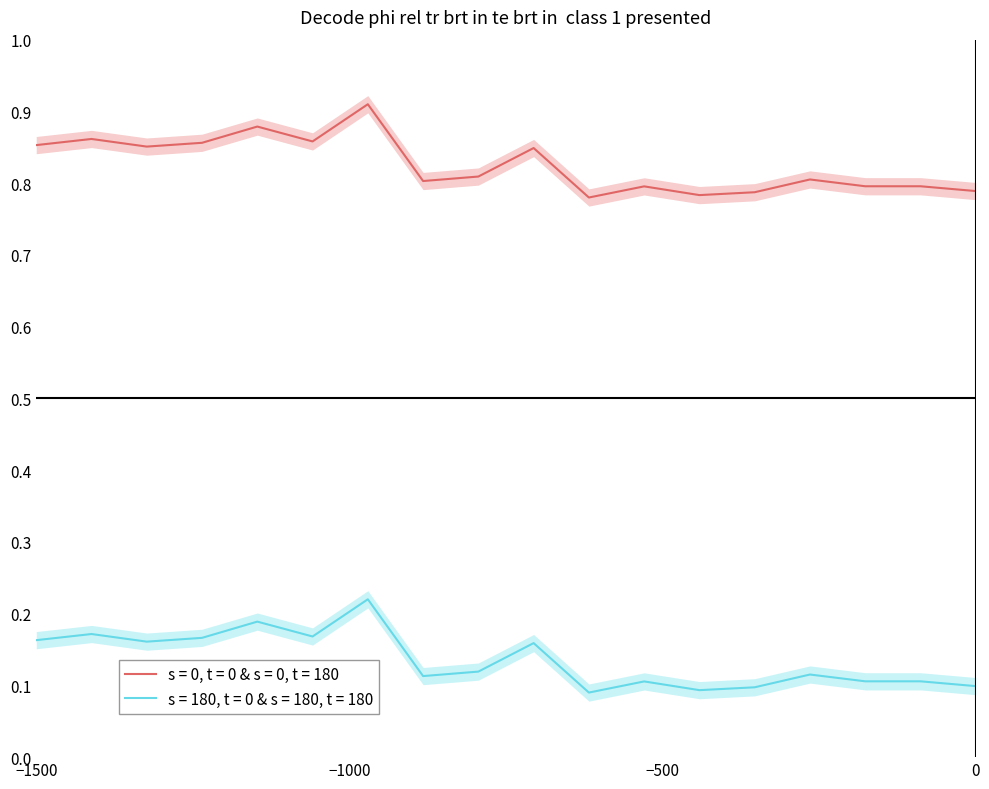

How many s = 180, t = 0 & s = 180, t = 180 values are between 0 and 1?

18